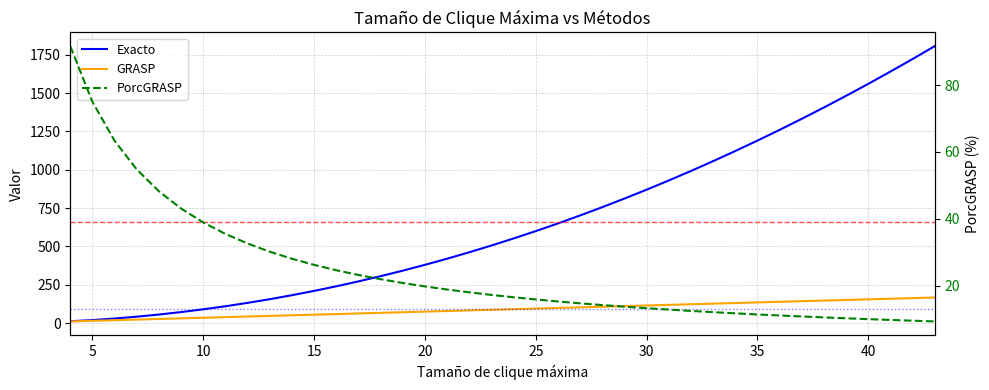

True or false: PorcGRASP has more than 1 points higher than both neighbors.

False